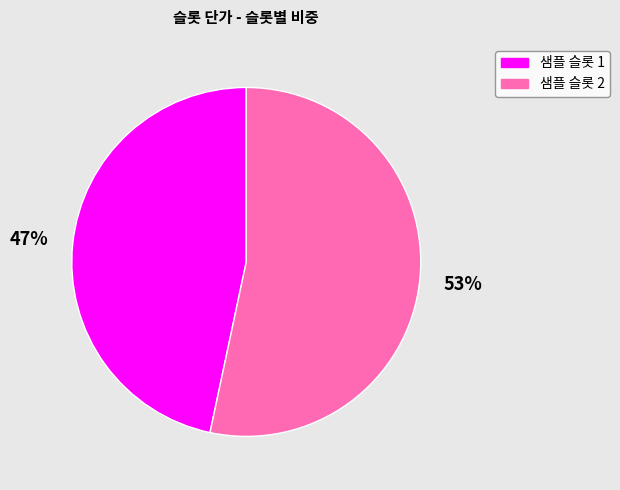

To the nearest percent, what is the combined percentage of 샘플 슬롯 2 and 샘플 슬롯 1?

100%